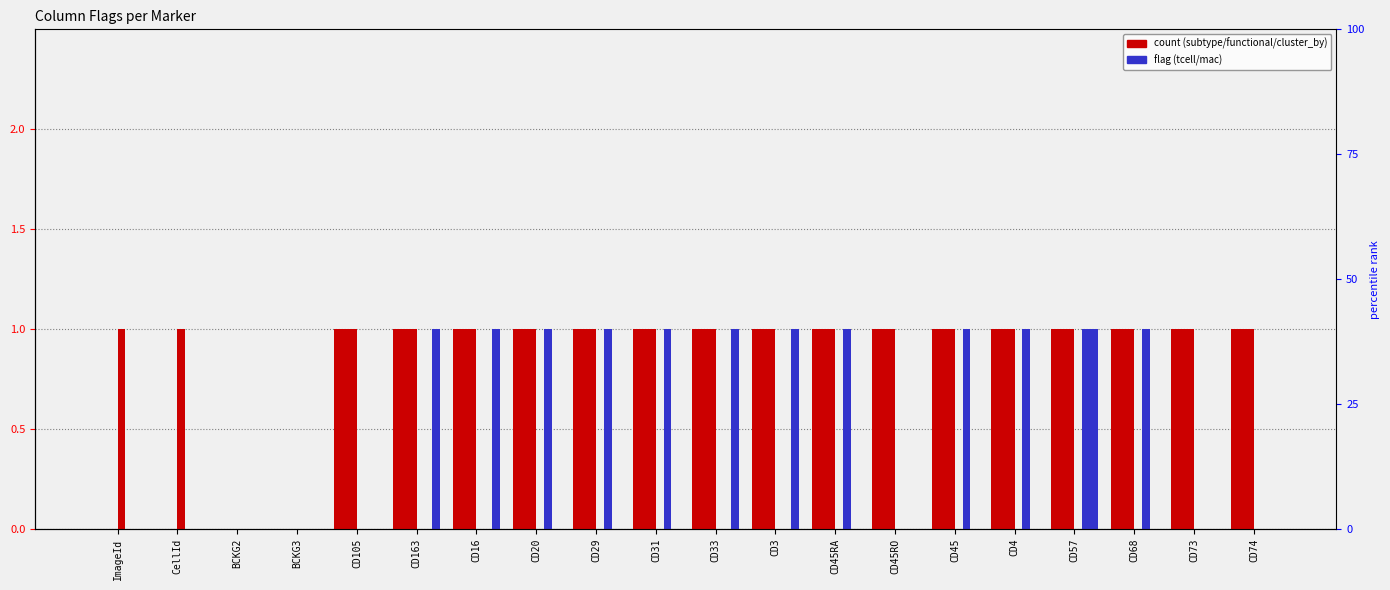

True or false: subtype has a value of 1 at BCKG2.

False